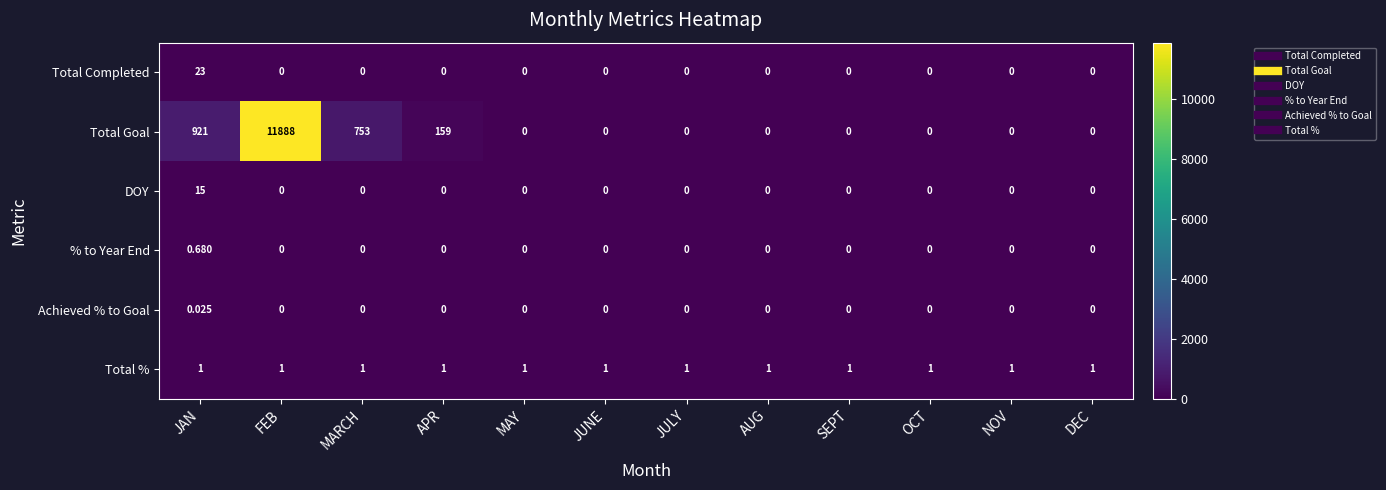

List the series in order of their peak value, lowest first.

Achieved % to Goal, % to Year End, Total %, DOY, Total Completed, Total Goal